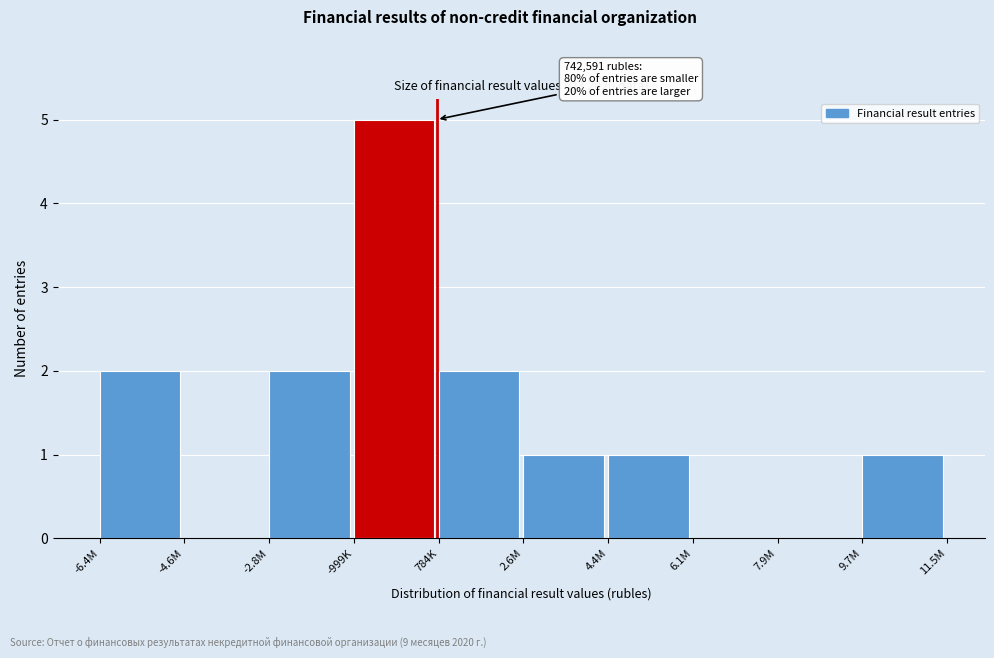

Reading left to right, what are all the values shown in this chart?

-6.4M=2	-4.6M=0	-2.8M=2	-999K=5	784K=2	2.6M=1	4.4M=1	6.1M=0	7.9M=0	9.7M=1